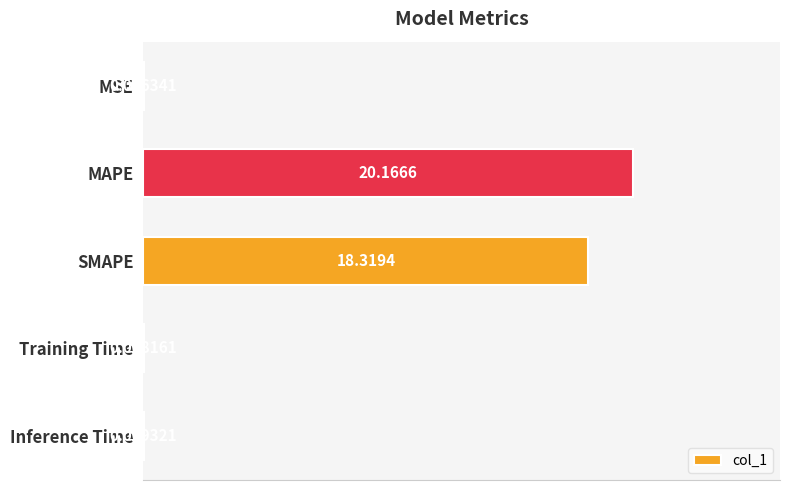

At which category does the chart reach its peak across all series?

MAPE